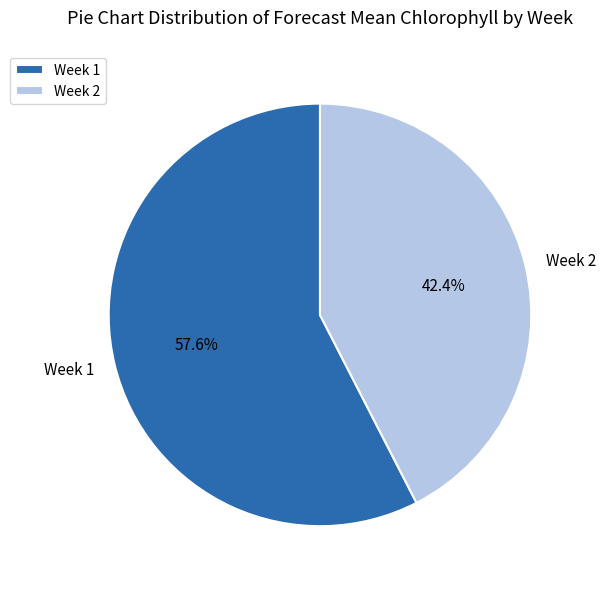

Do Week 2 and Week 1 together represent more than half of the pie?

Yes